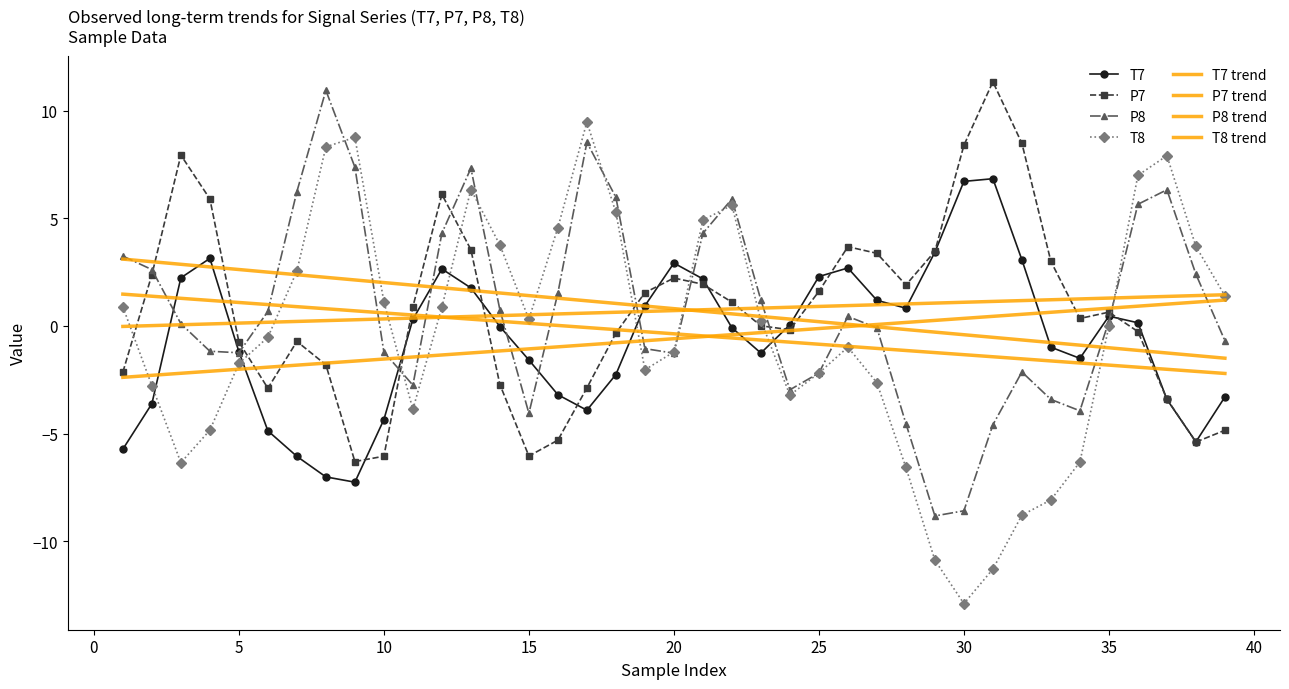

How many times do P7 and P8 cross each other?

8